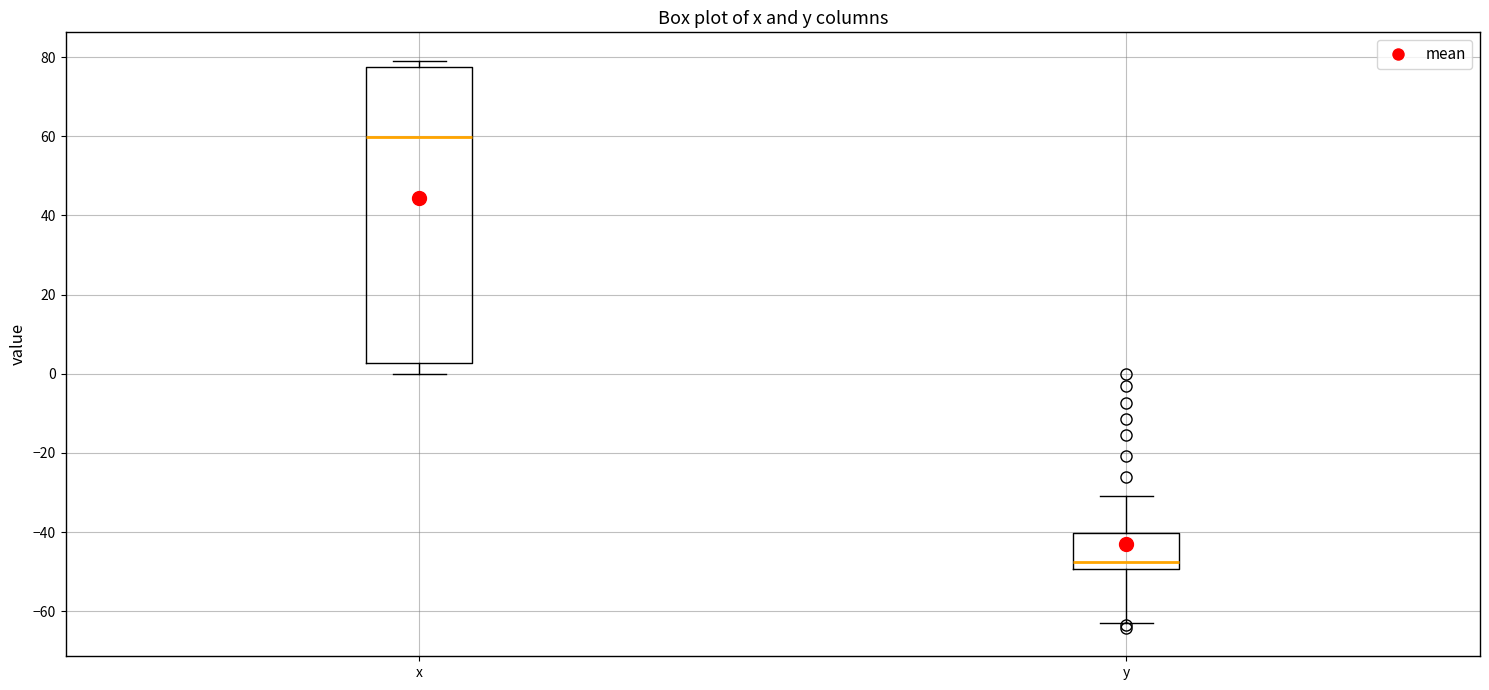

Comparing the boxes themselves (not the whiskers), which one is the tallest?

x